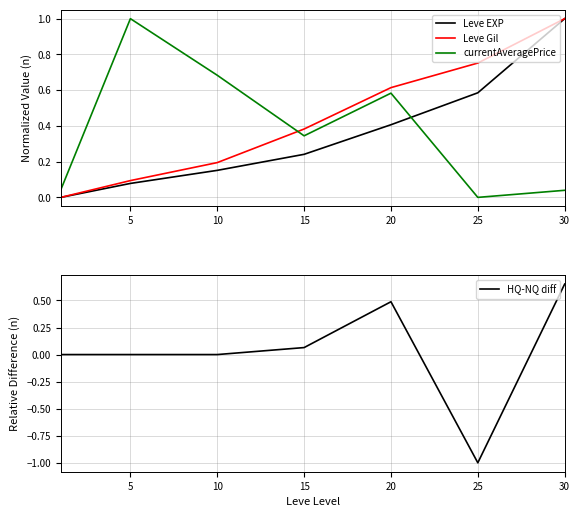

True or false: currentAveragePrice has a value of 0.5 at 25.

False